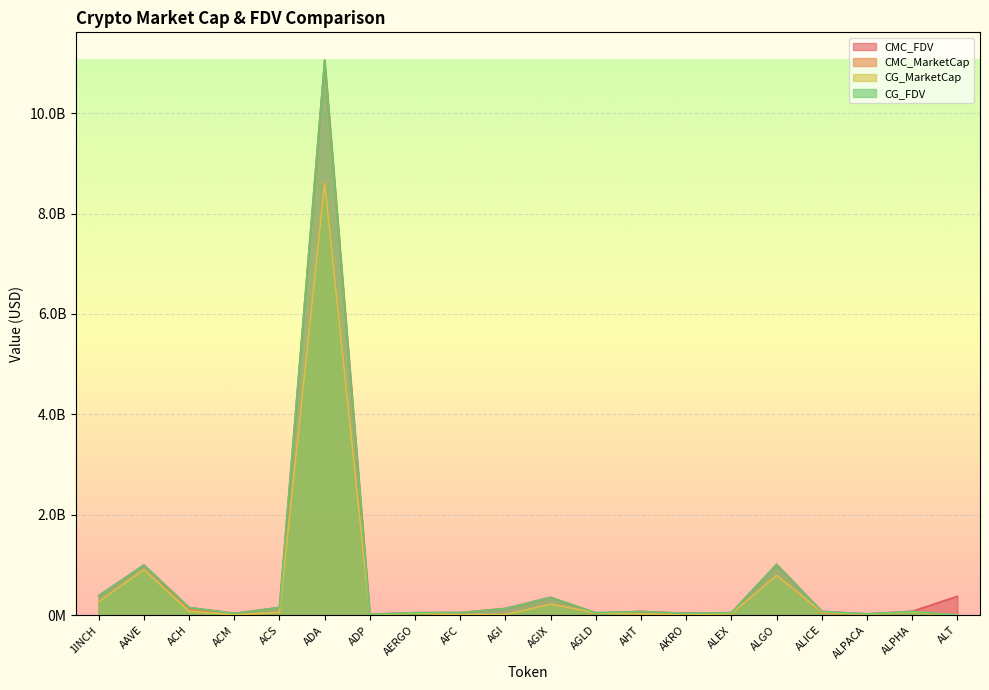

Reading left to right, transcribe all the data shown in this chart.

CMC_FDV: 388896491.7	999611731.0	152953329.3	35863900.1	153836032.6	11056256992.6	18254707.6	50916696.1	52231271.9	133520579.4	355950205.9	44543752.2	74849996.4	37499490.7	50395342.3	1011575516.8	75750412.6	25677603.6	77007703.5	376003175.2
CMC_MarketCap: 268307318.7	908836156.4	103687152.1	11092245.2	53933314.6	8628394823.0	3424251.3	44806692.6	6152360.7	12292190.9	219387116.3	44543752.2	27918893.7	32860529.0	30564265.0	792028307.3	44875231.7	20589740.0	63300332.2	0.0
CG_MarketCap: 267927284.0	909233412.0	75578929.0	11100923.0	53768712.0	8609096824.0	3400073.0	45197672.0	11415589.0	12417312.0	219239072.0	49144384.0	29311688.0	749723.0	31568976.0	792458945.0	59577941.0	20525009.0	63204011.0	0.0
CG_FDV: 388345653.0	1000043065.0	152879554.0	35820172.0	153366511.0	11054619113.0	18125811.0	51360990.0	52385634.0	132810342.0	355710008.0	50874103.0	73897090.0	37486161.0	50118362.0	1012125526.0	75739255.0	25596877.0	76890524.0	0.0